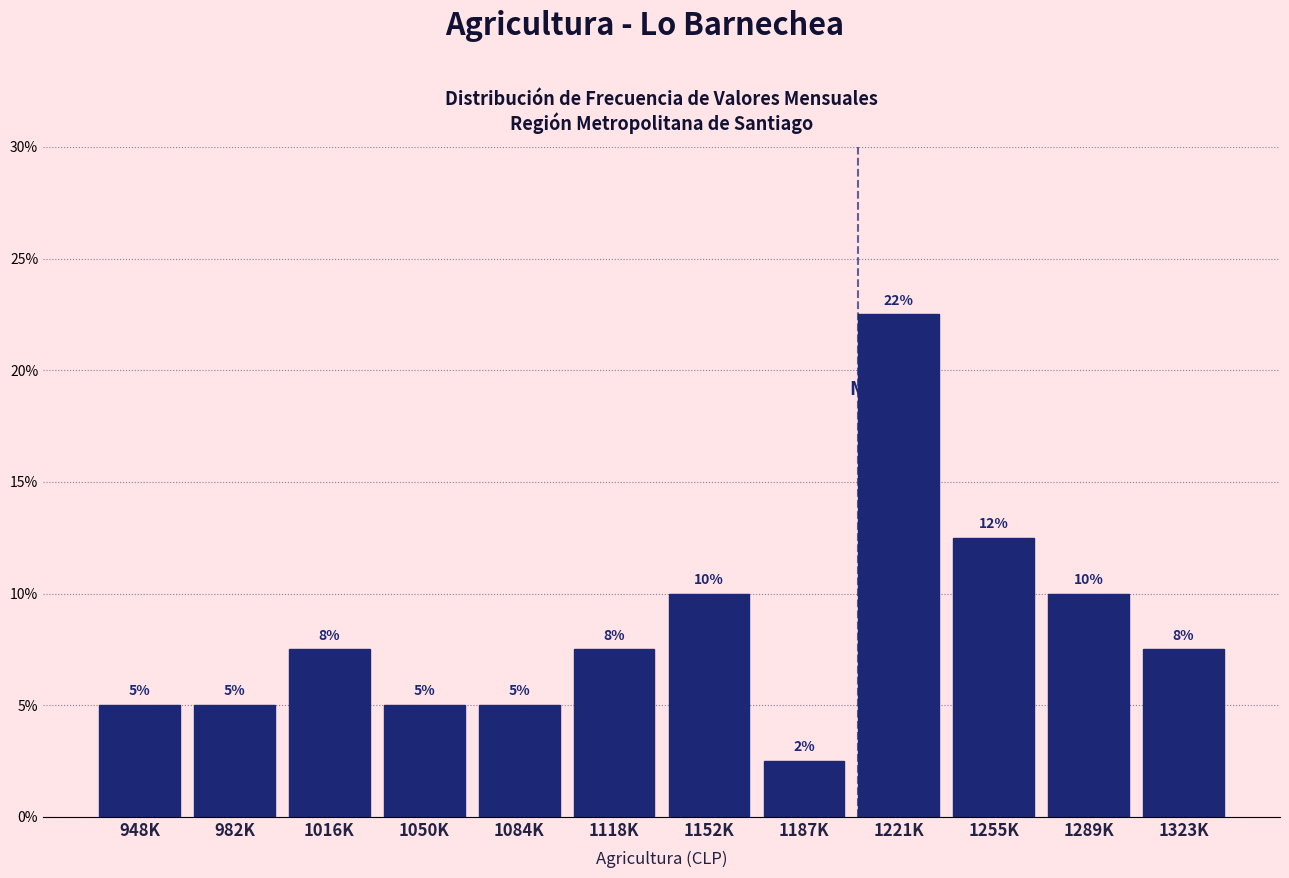

The chart shows a value of 0.9 at 1187K. True or false?

False